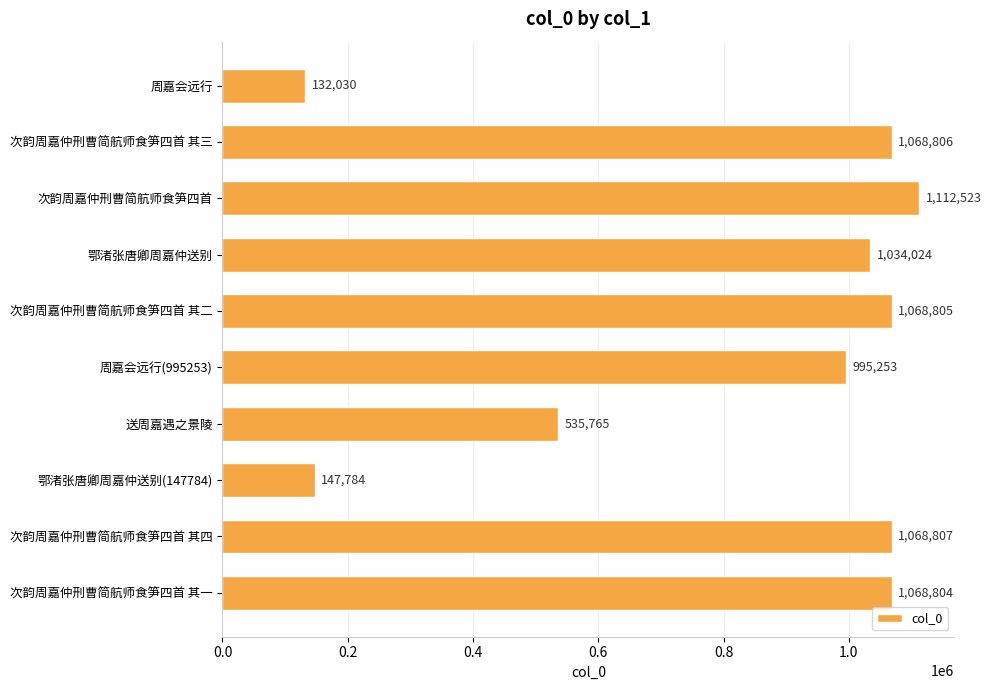

What is the value of the 3rd bar from the top?

1112523